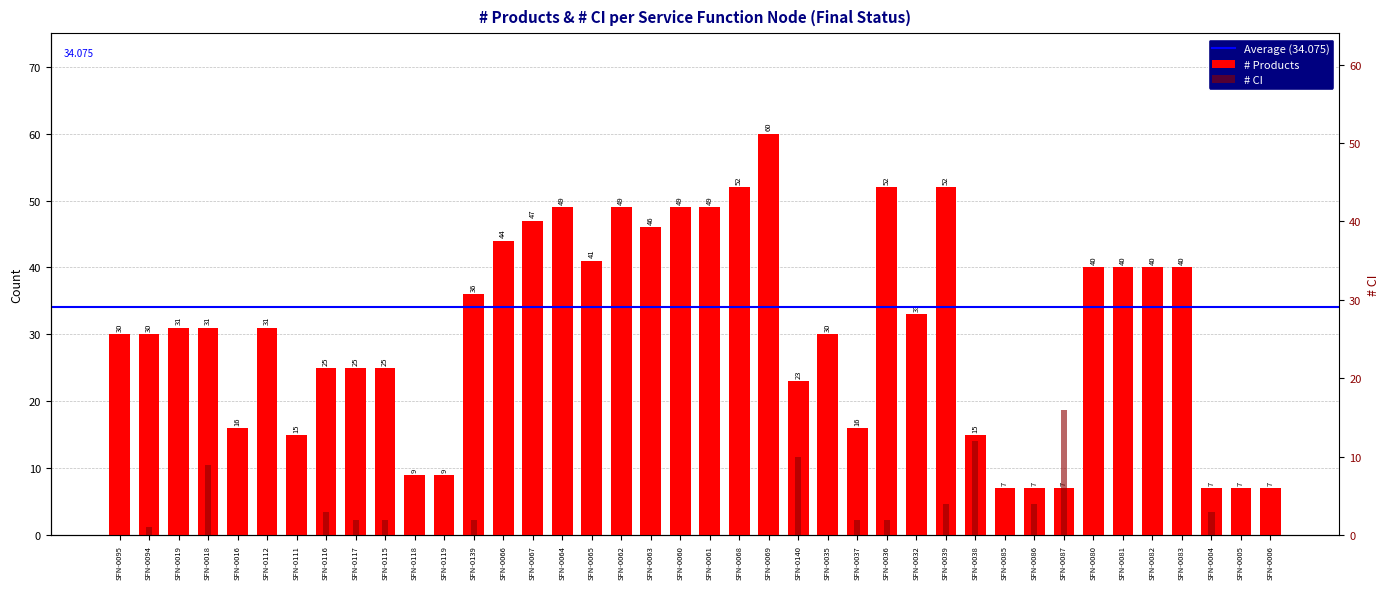

Rank the series by their average value, from lowest to highest.

# CI, # Products